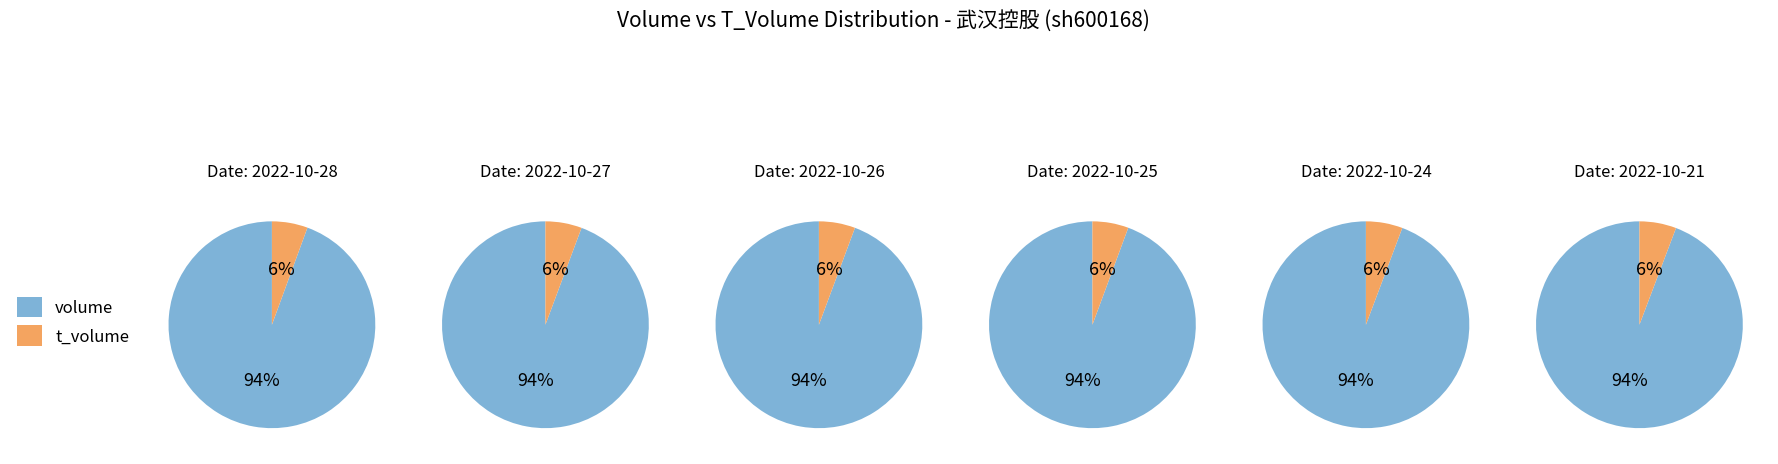

True or false: 2022-10-25 accounts for 8% of the total.

False